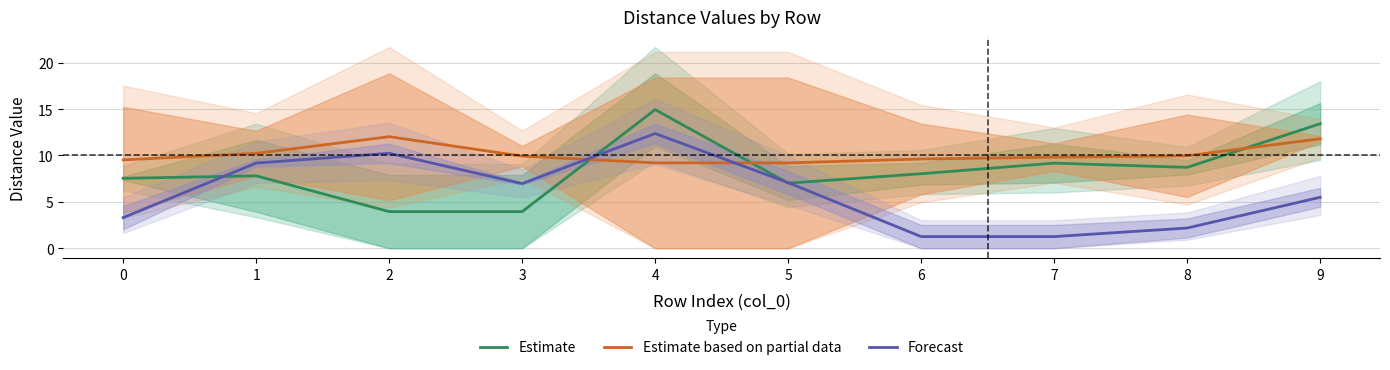

Which series has the widest spread of values?

Forecast